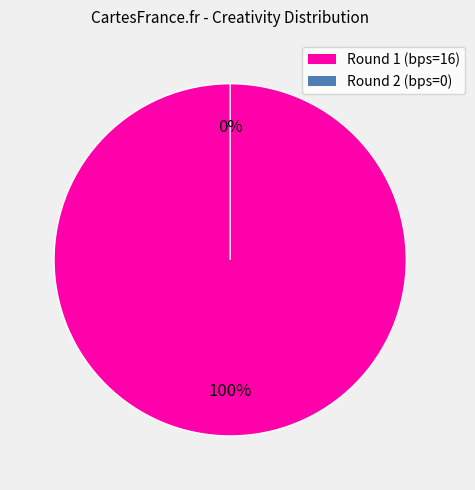

Between bps=0 and bps=16, which is larger?

bps=16